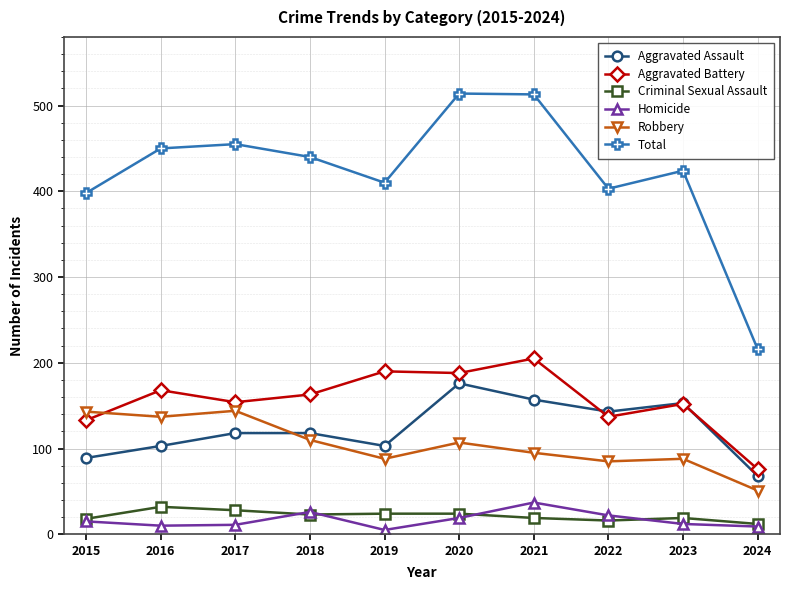

What is the total value across all series at 2021?

1026